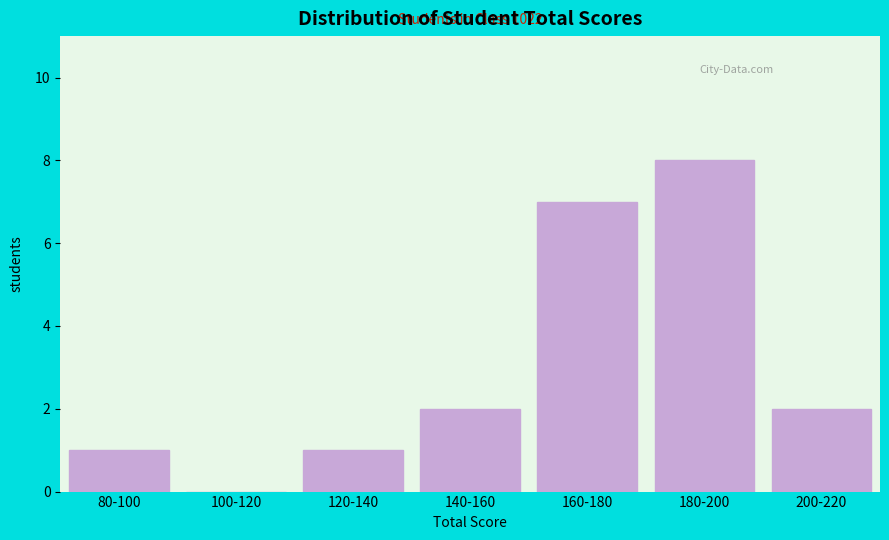

Reading left to right, what are all the values shown in this chart?

80-100=1	100-120=0	120-140=1	140-160=2	160-180=7	180-200=8	200-220=2